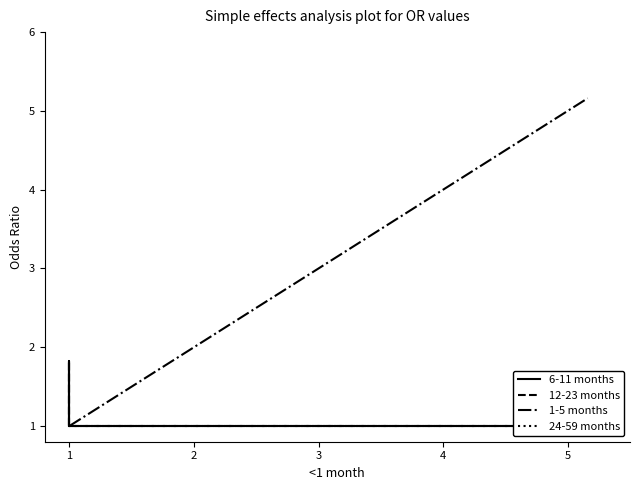

Does the chart have visible grid lines?

No